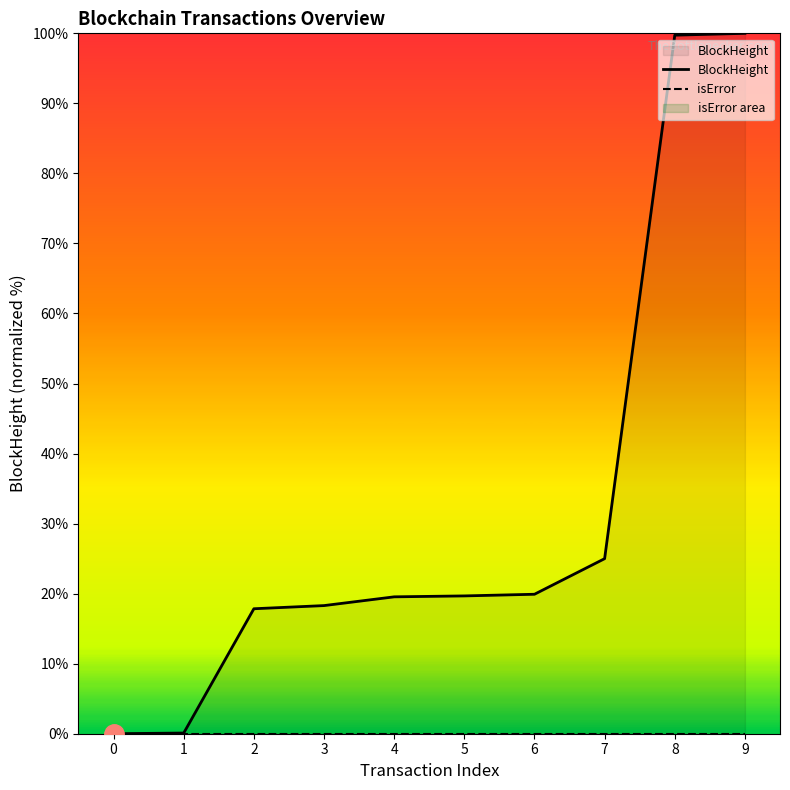

Where is BlockHeight nearest to the value 50?

7